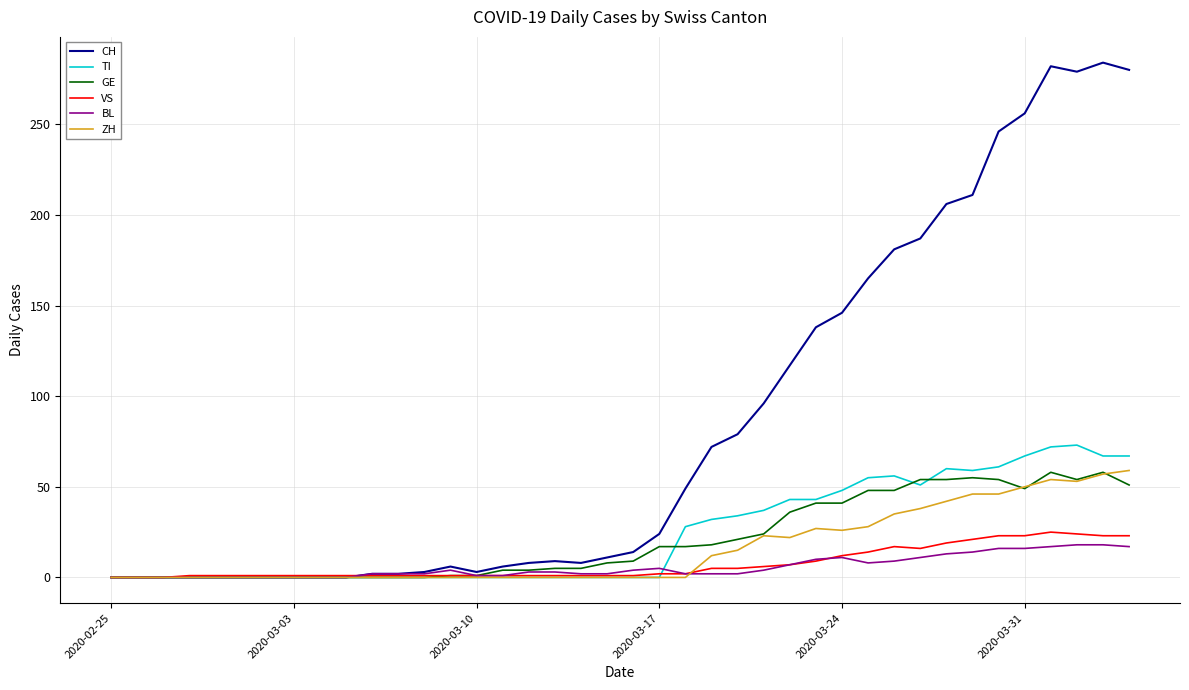

How many lines are shown in the chart?

6